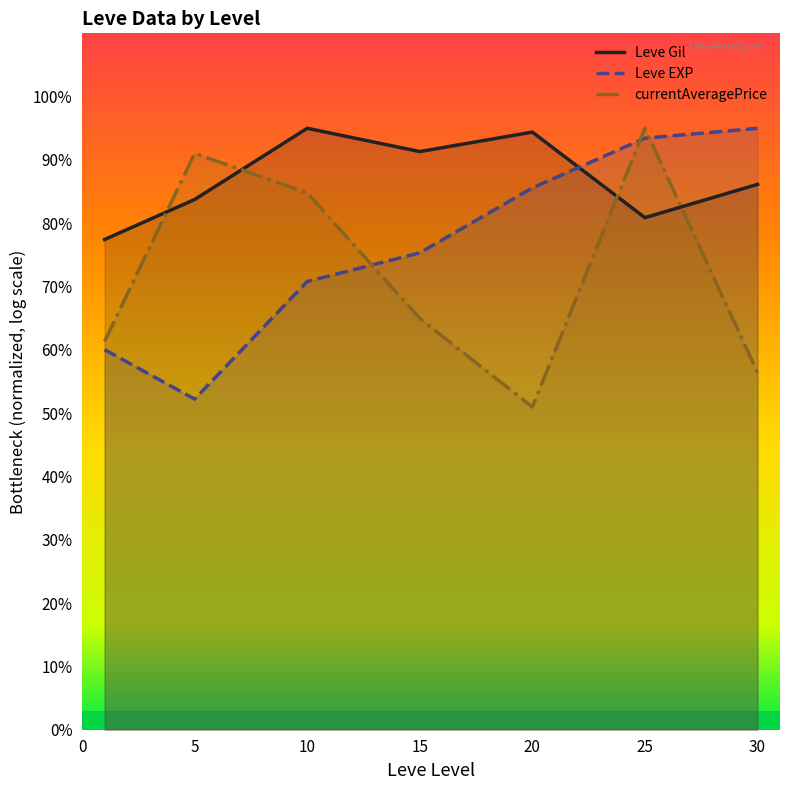

How many interior local valleys does the Leve EXP series have?

1